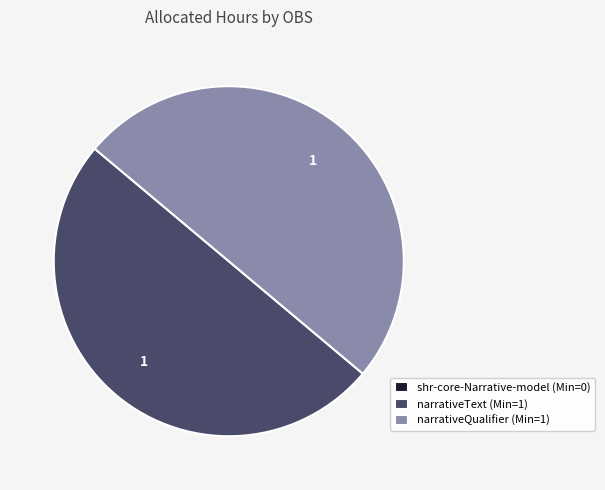

True or false: narrativeQualifier (Min=1) accounts for 50% of the total.

True